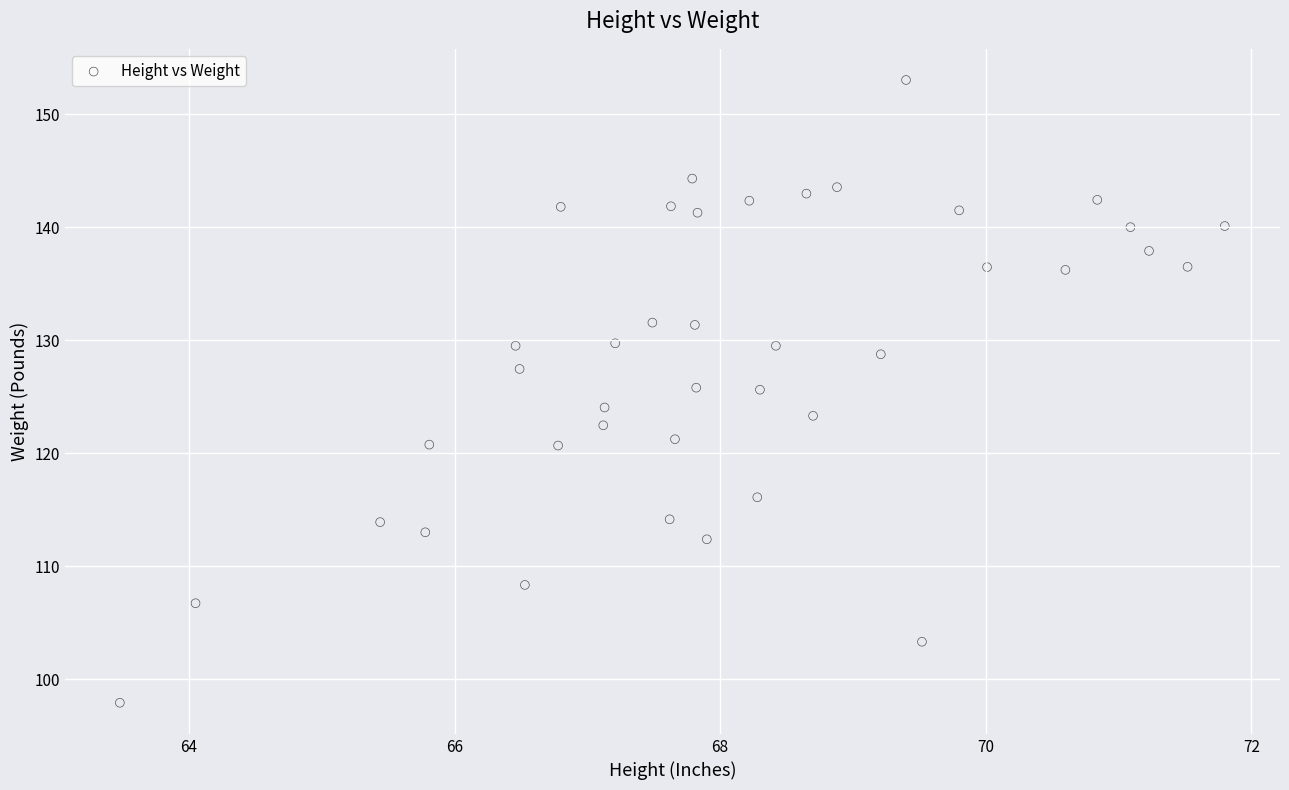

What is the range of X values (max minus min)?

8.3